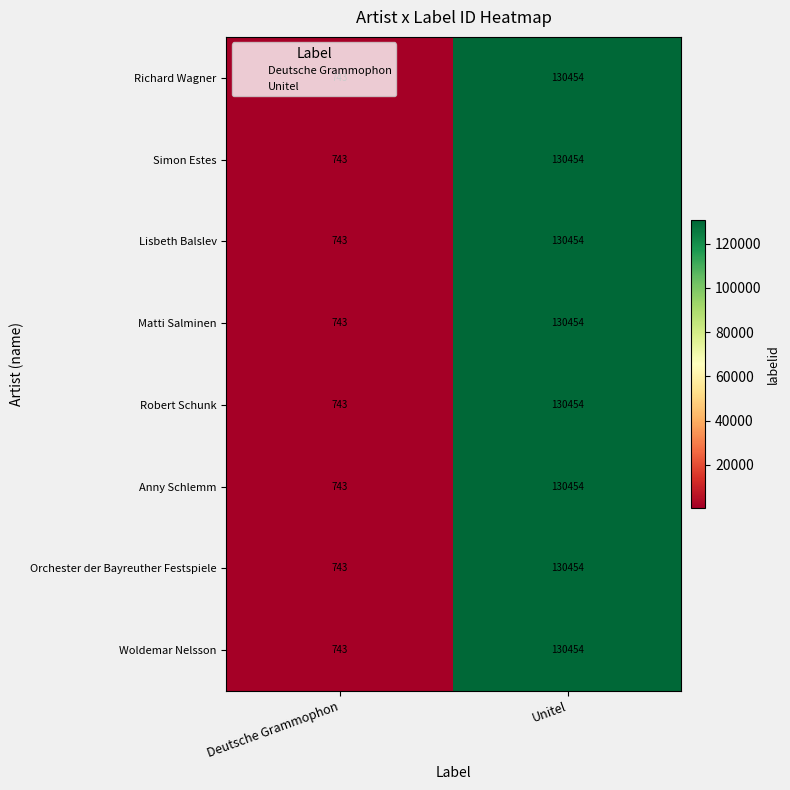

What is the difference between the maximum and minimum values in the Matti Salminen series?

129711